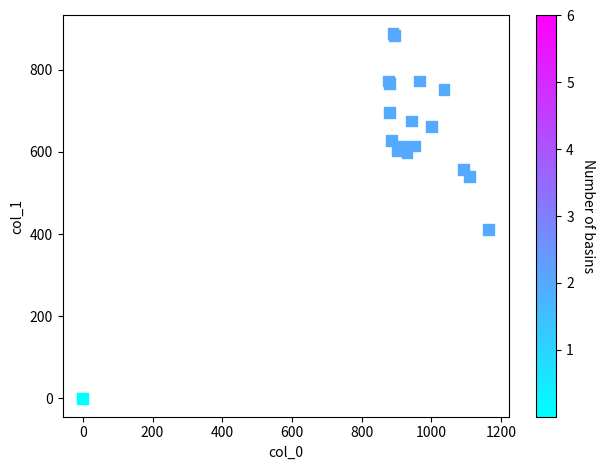

What Y value in the scatter plot is closest to 443?

411.8